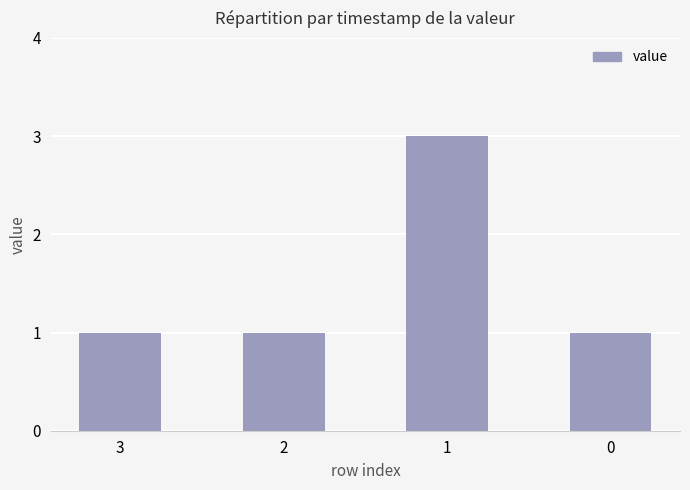

How many values are between 1 and 3?

4